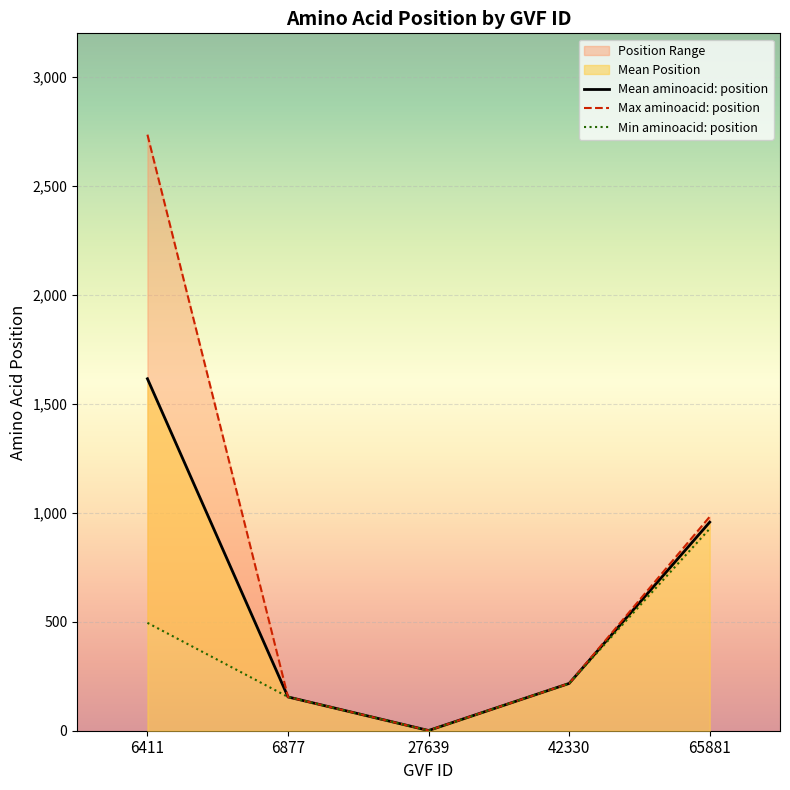

Read the value at 6411.

495